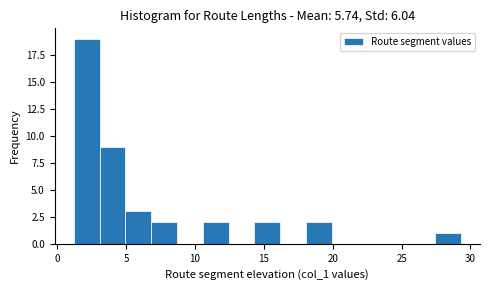

Around what value on the x-axis is the tallest bar? Give the approximate position of its centre, as read against the axis.

2.0